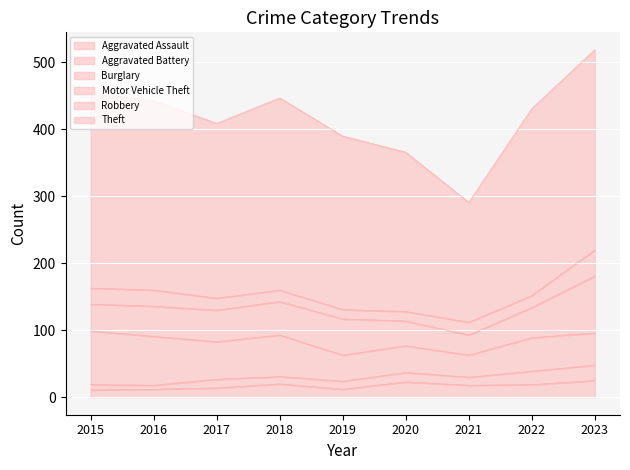

Reading left to right, list all the values displayed in this chart.

Aggravated Assault: 2015=11	2016=12	2017=14	2018=20	2019=12	2020=23	2021=18	2022=19	2023=25
Aggravated Battery: 2015=8	2016=6	2017=13	2018=11	2019=12	2020=14	2021=12	2022=20	2023=23
Burglary: 2015=80	2016=73	2017=56	2018=62	2019=39	2020=40	2021=33	2022=50	2023=48
Motor Vehicle Theft: 2015=40	2016=45	2017=47	2018=50	2019=54	2020=37	2021=30	2022=45	2023=85
Robbery: 2015=24	2016=24	2017=18	2018=17	2019=14	2020=14	2021=19	2022=18	2023=39
Theft: 2015=290	2016=283	2017=261	2018=287	2019=259	2020=238	2021=179	2022=279	2023=299